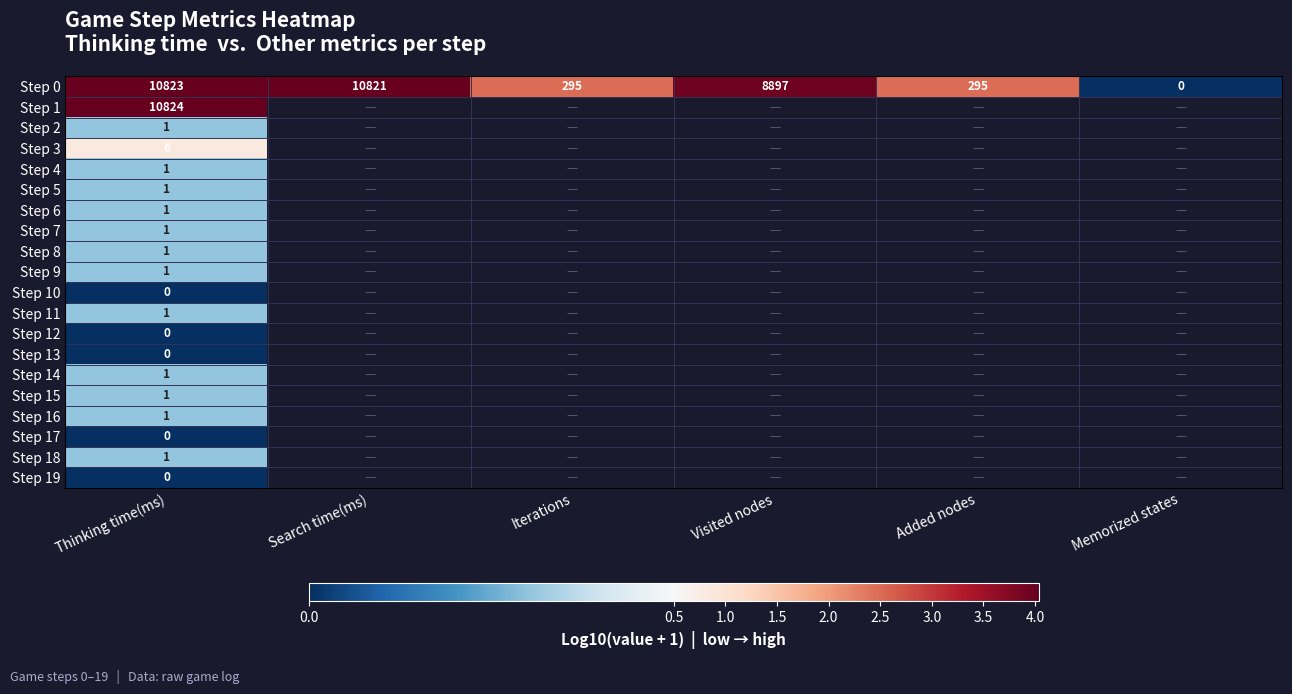

Which series has the largest total across all categories?

Step 0